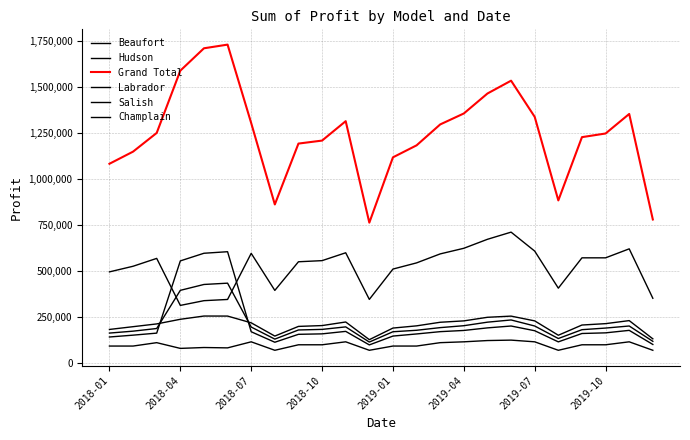

Does the chart have visible grid lines?

Yes